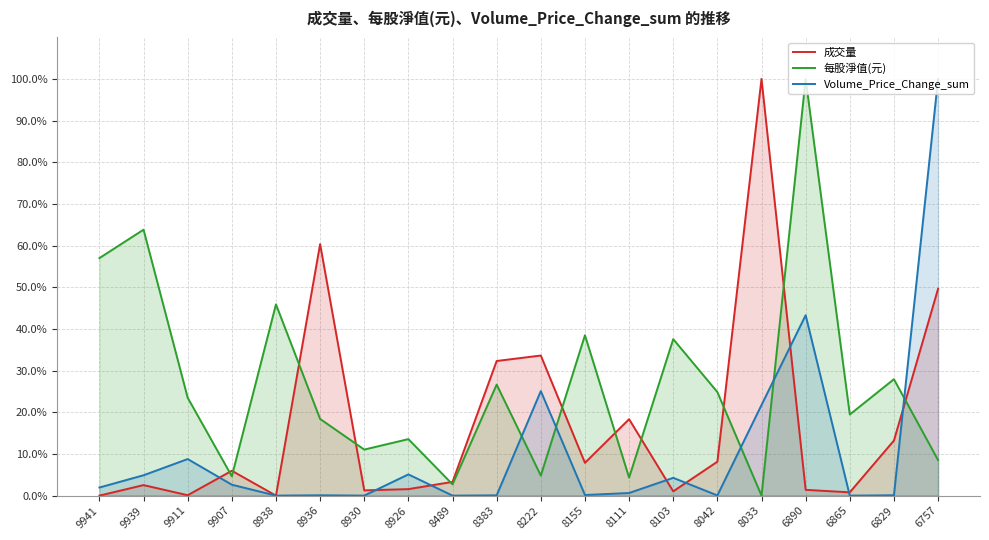

Which series ends up on top after the final intersection of 每股淨值(元) and 成交量?

成交量